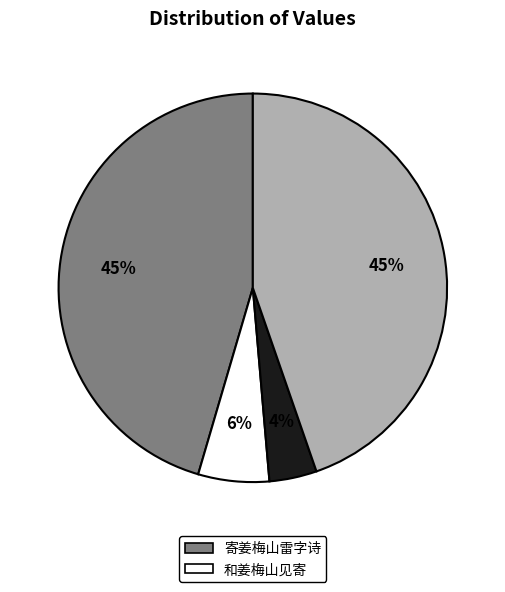

To the nearest percent, what is the average slice percentage?

25%